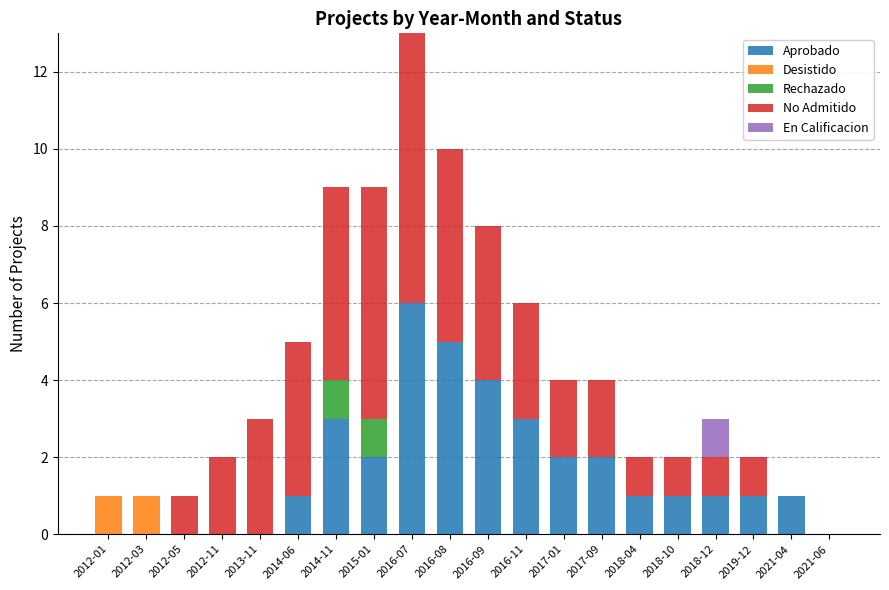

At which category is the sum across all series the highest?

2016-07